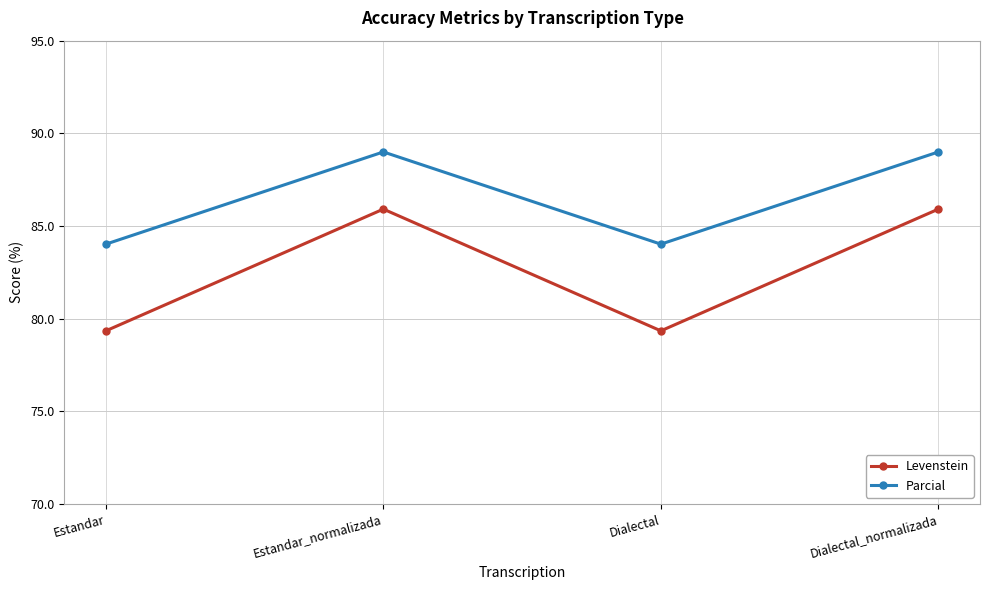

The Levenstein series shows 45.7 at Dialectal_normalizada. True or false?

False